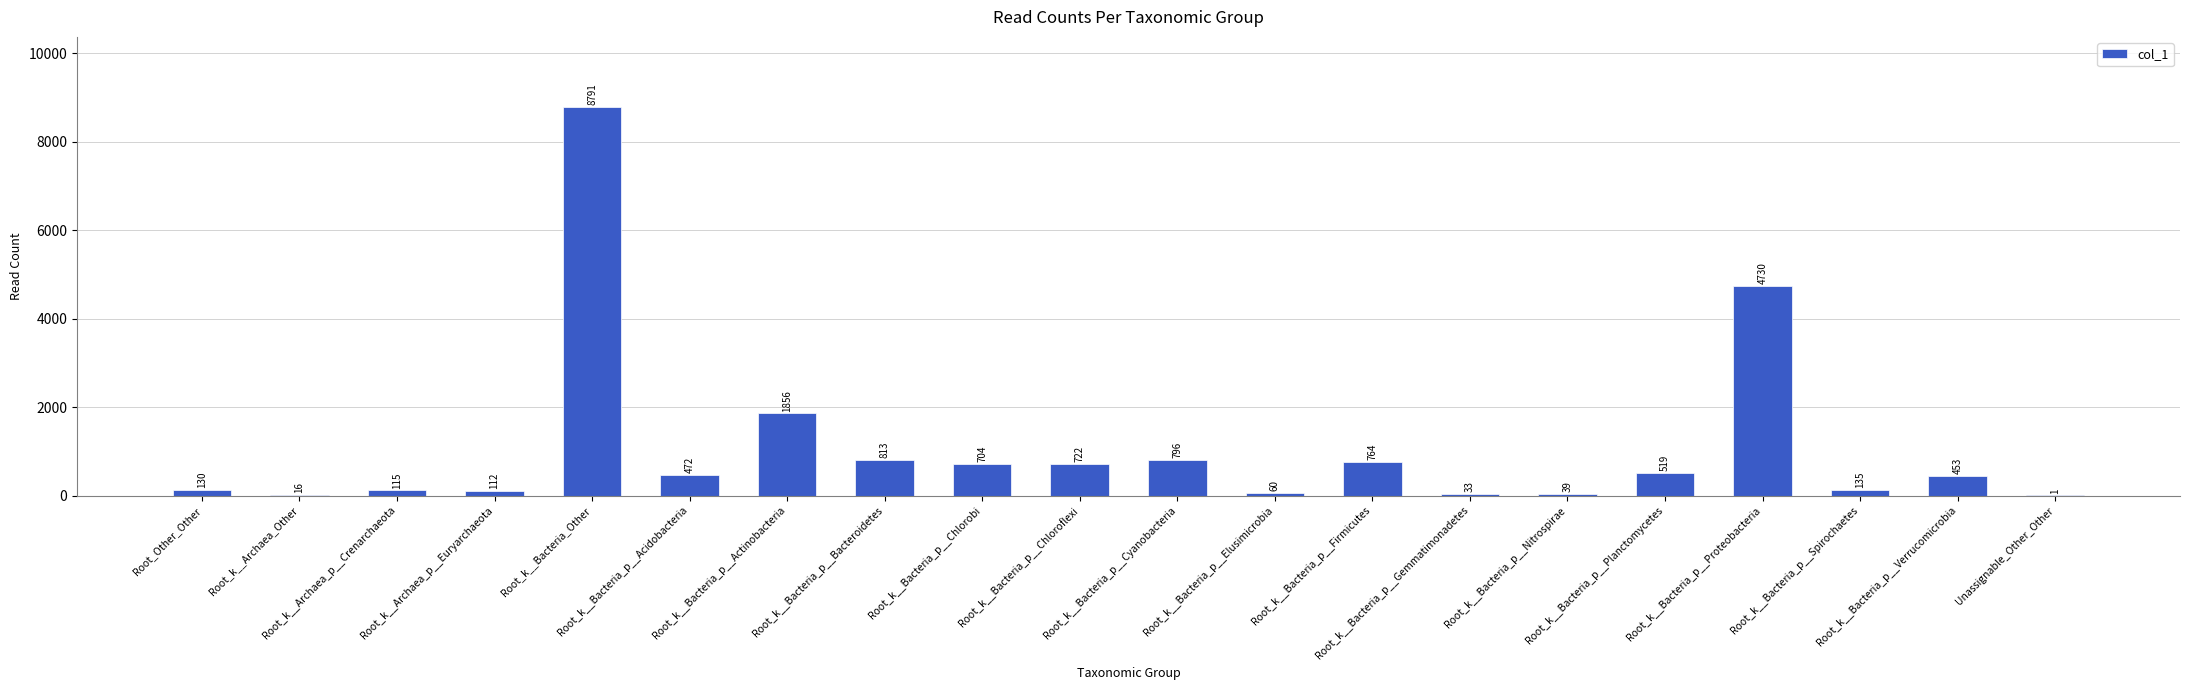

What is the change in value from Root_k__Bacteria_p__Acidobacteria to Root_k__Bacteria_p__Spirochaetes?

-337